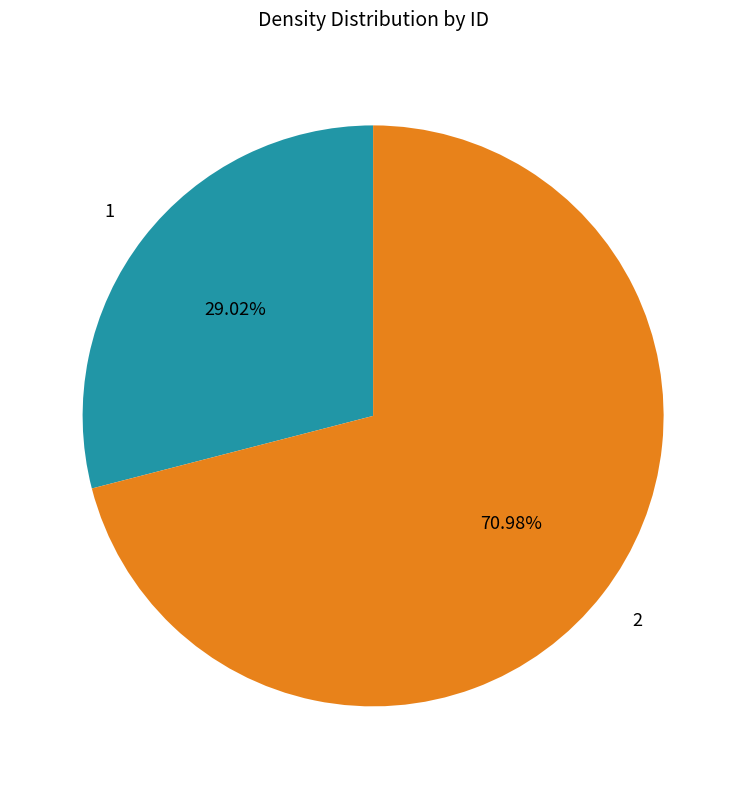

The 1 slice represents 17% of the pie. True or false?

False